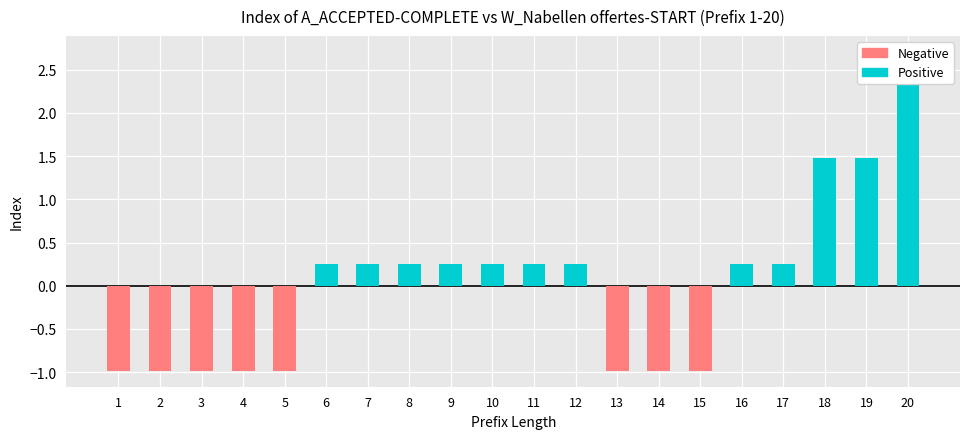

What are all the series names shown in the legend?

Positive, Negative